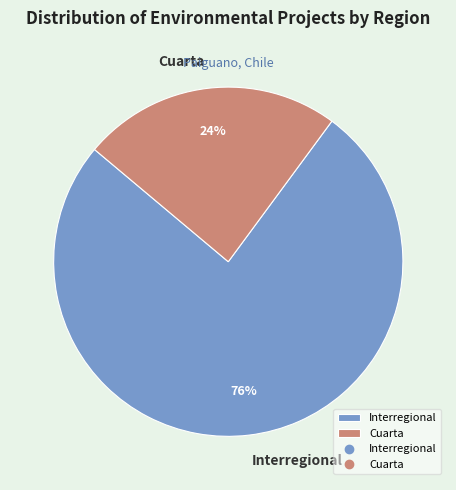

Which category has the smallest portion of the pie?

Cuarta